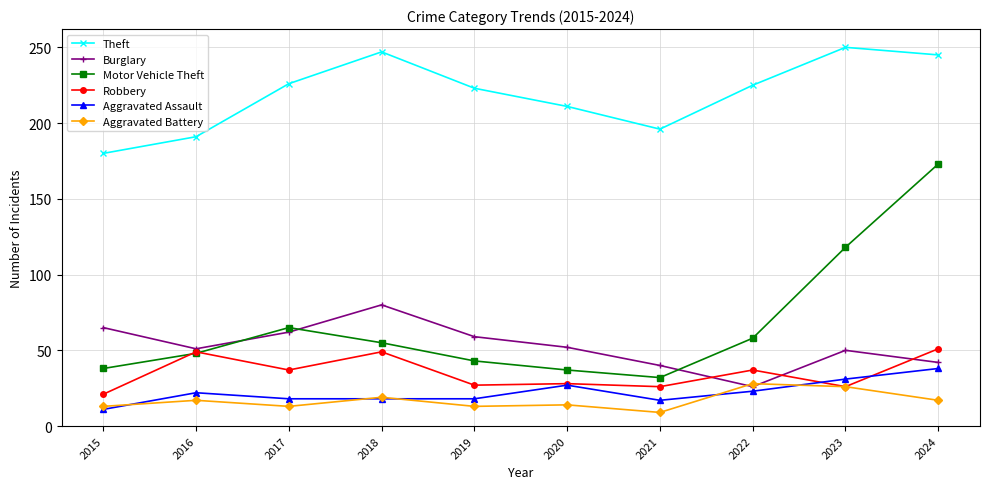

What is the approximate value of Burglary at 2024, to the nearest 5?

40